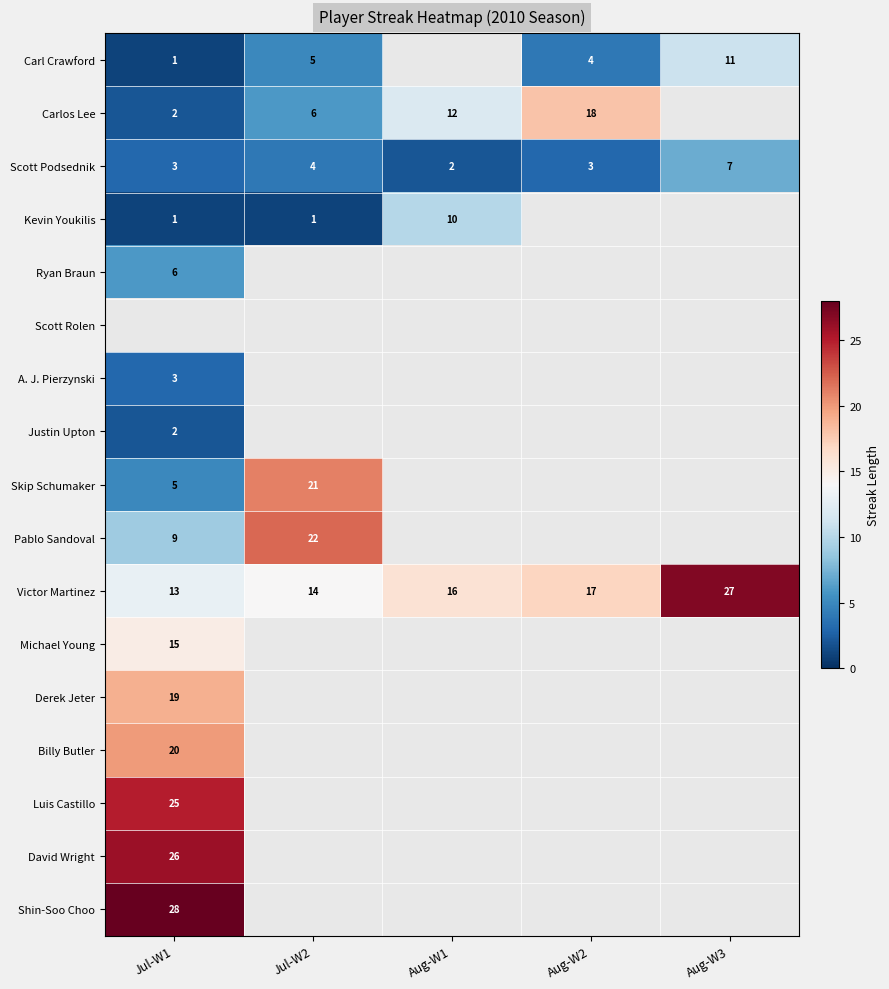

What value does the Victor Martinez series have at Aug-W3, to the nearest 10?

30